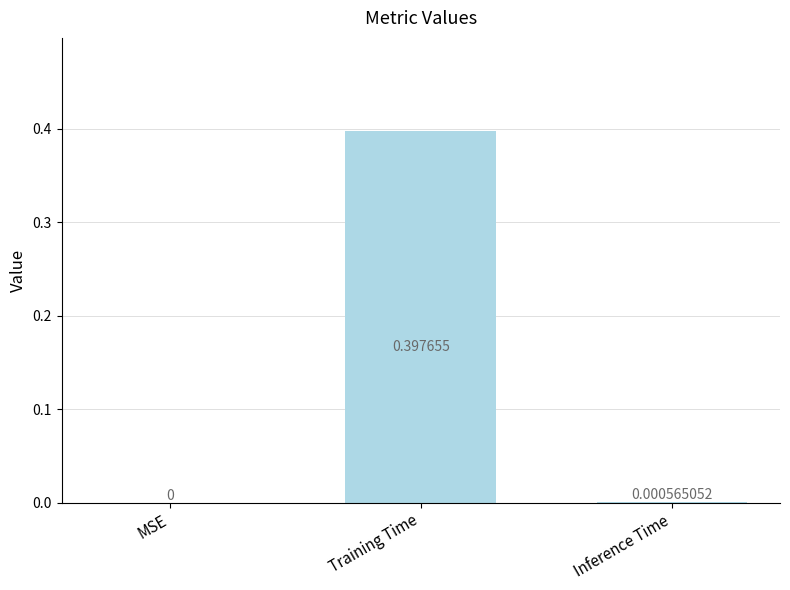

Where is the data nearest to the value 0?

MSE